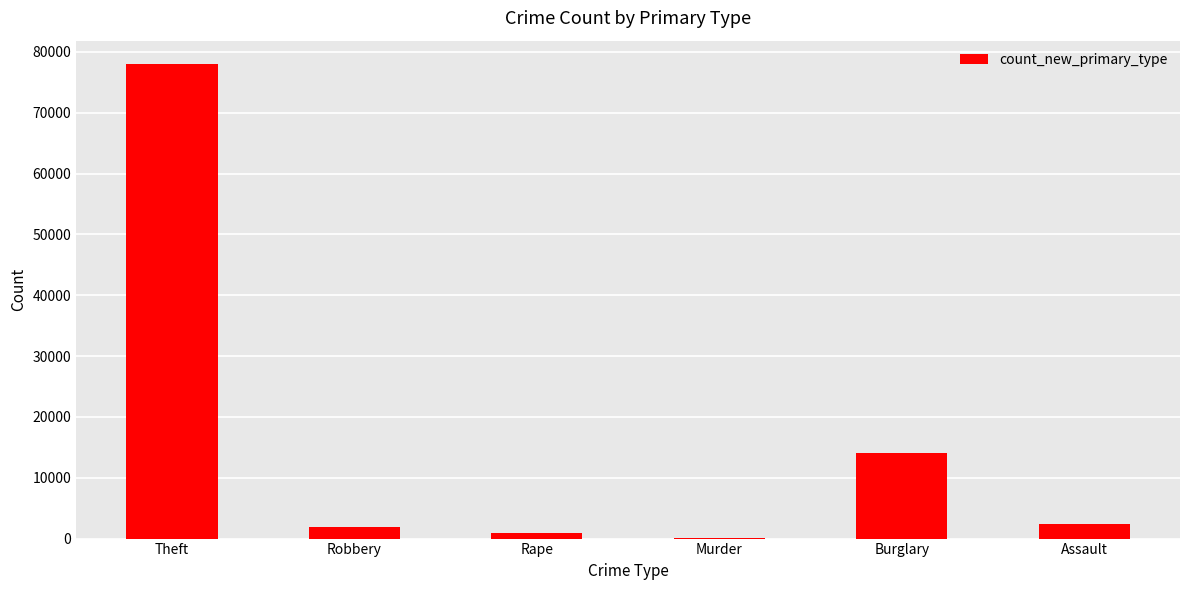

The value at Robbery is 1953. True or false?

True